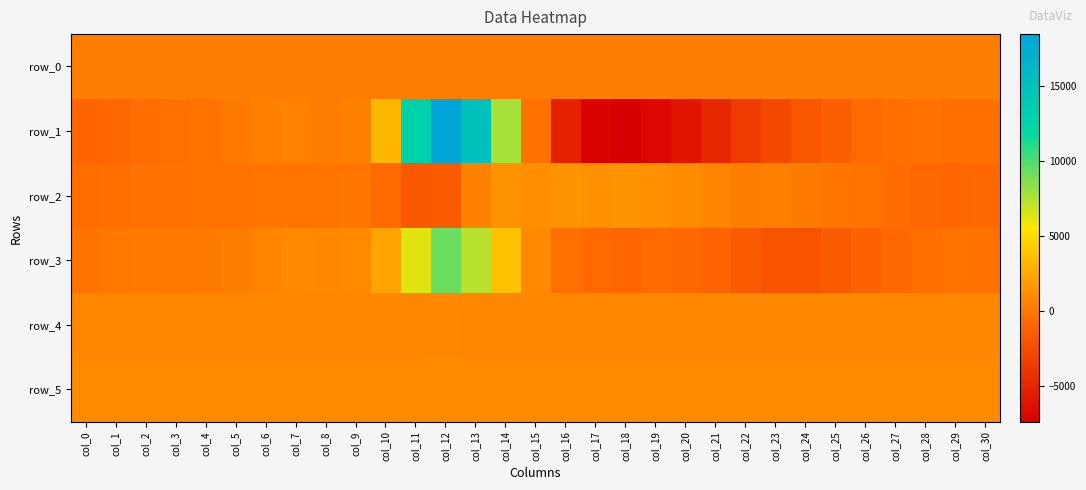

How many values in the row_2 series exceed -156?

15